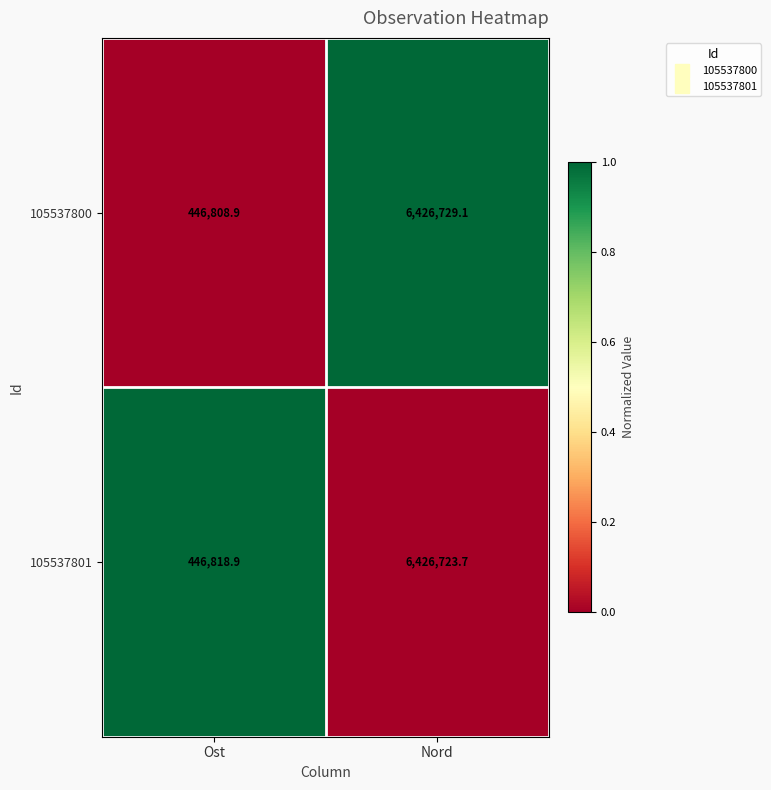

At which category is the sum across all series the highest?

Nord